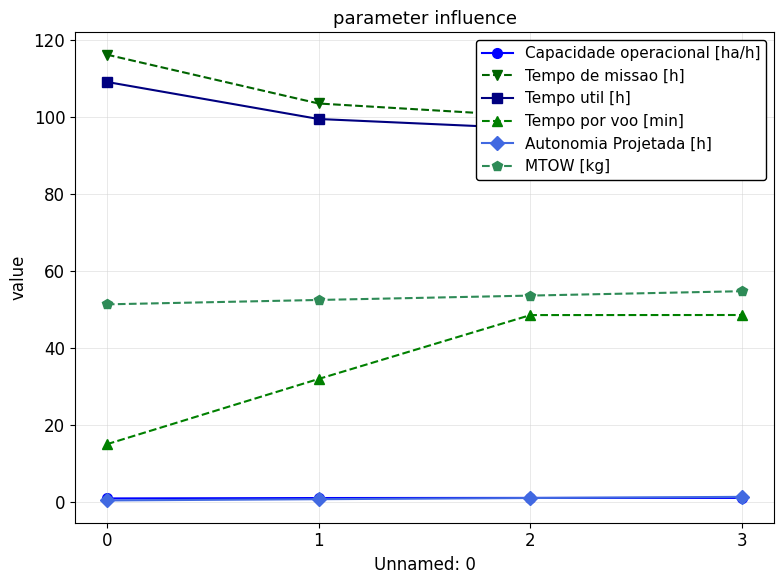

Reading left to right, list all the values displayed in this chart.

Capacidade operacional [ha/h]: 0=0.9	1=1.0	2=1.0	3=1.0
Tempo de missao [h]: 0=116.3	1=103.6	2=100.3	3=100.3
Tempo util [h]: 0=109.2	1=99.5	2=97.1	3=97.1
Tempo por voo [min]: 0=14.9	1=31.9	2=48.5	3=48.6
Autonomia Projetada [h]: 0=0.3	1=0.7	2=1.0	3=1.3
MTOW [kg]: 0=51.3	1=52.5	2=53.6	3=54.8